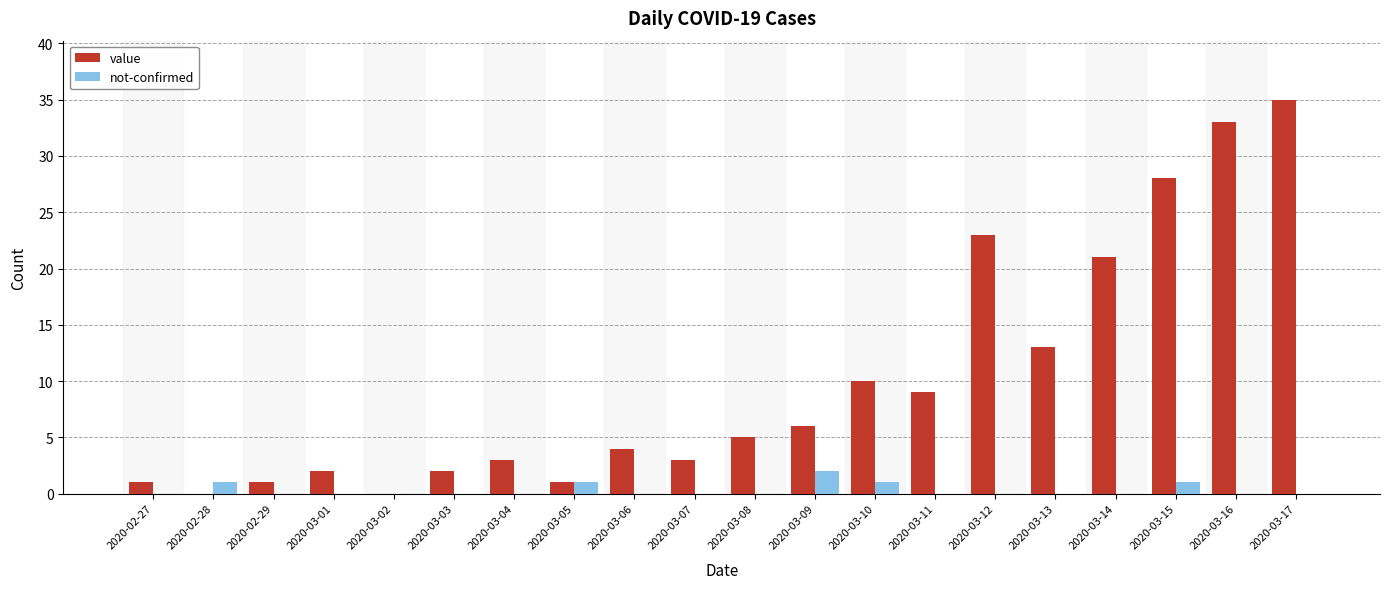

What is the spread (max minus min) of values at 2020-03-11?

9